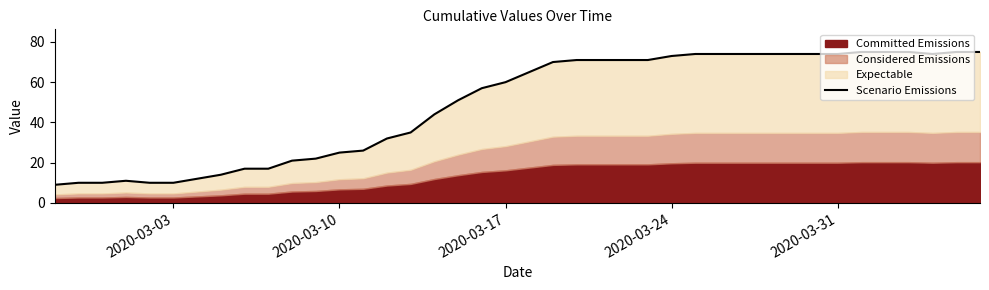

Does the chart display data point markers on the line(s)?

No